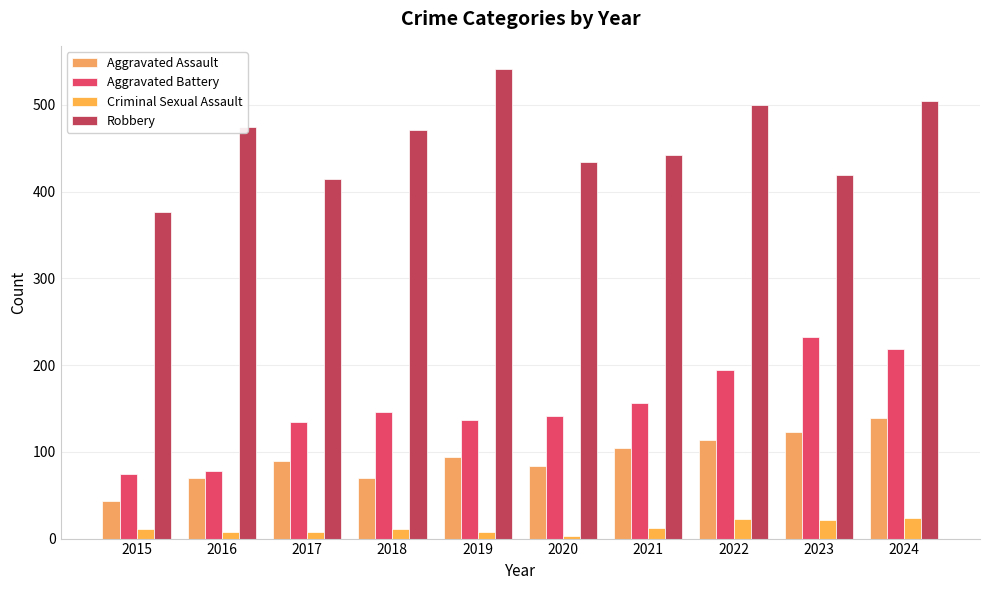

What are all the series names shown in the legend?

Aggravated Assault, Aggravated Battery, Criminal Sexual Assault, Robbery